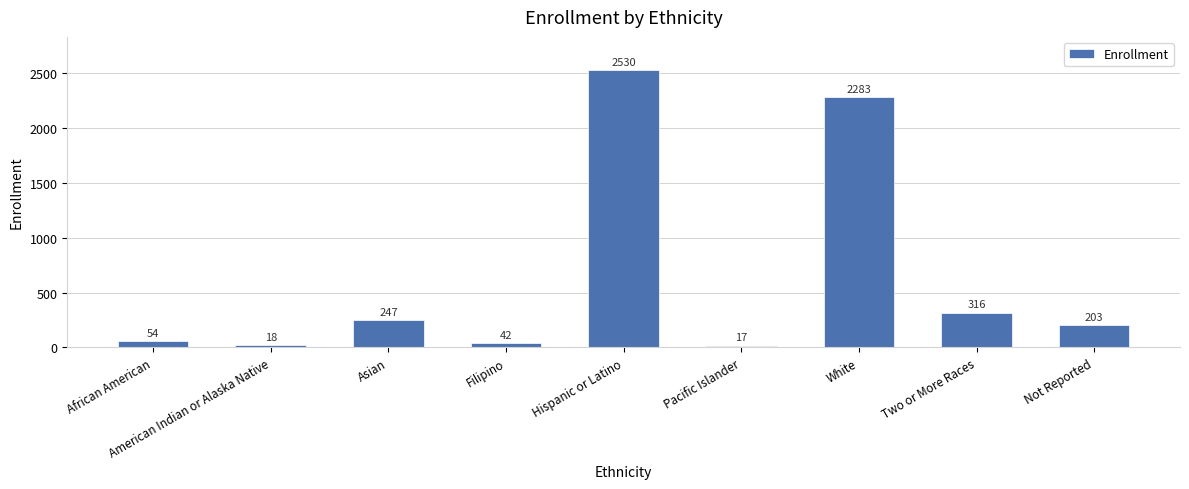

Reading left to right, extract all data points from this chart.

African American=54	American Indian or Alaska Native=18	Asian=247	Filipino=42	Hispanic or Latino=2530	Pacific Islander=17	White=2283	Two or More Races=316	Not Reported=203